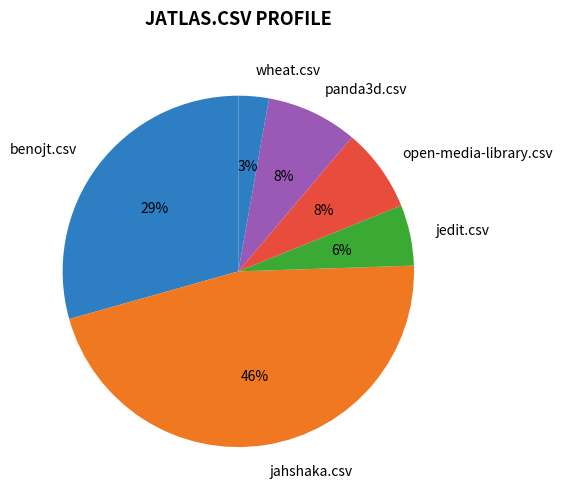

Is it true that jedit.csv is 1% of the pie?

False